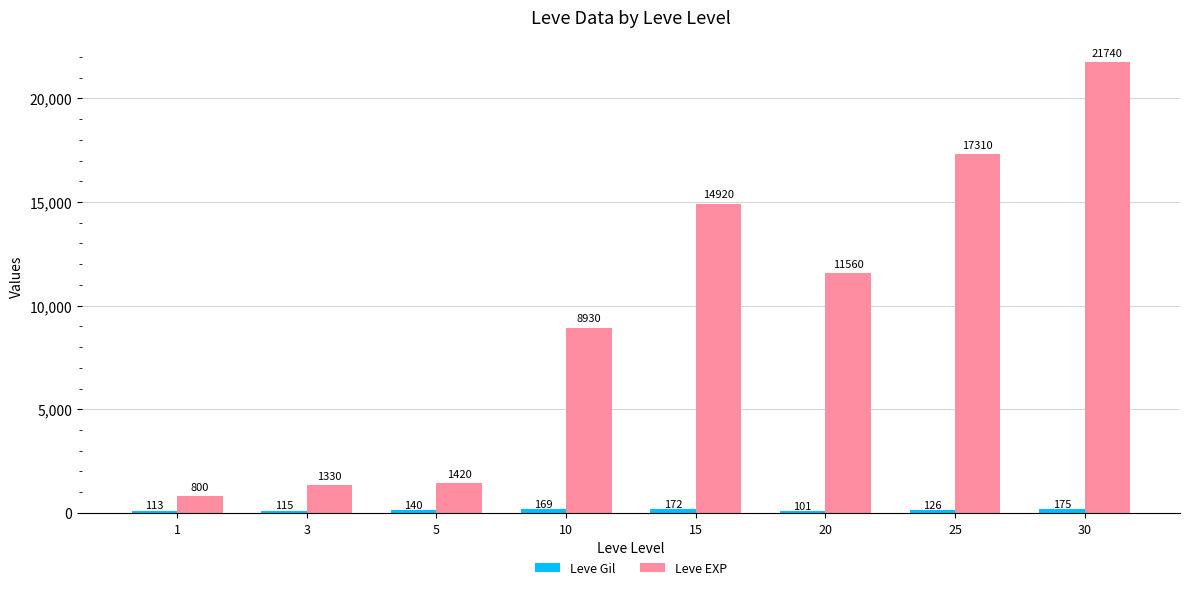

List the labels in order of Leve EXP value, largest first.

30, 25, 15, 20, 10, 5, 3, 1